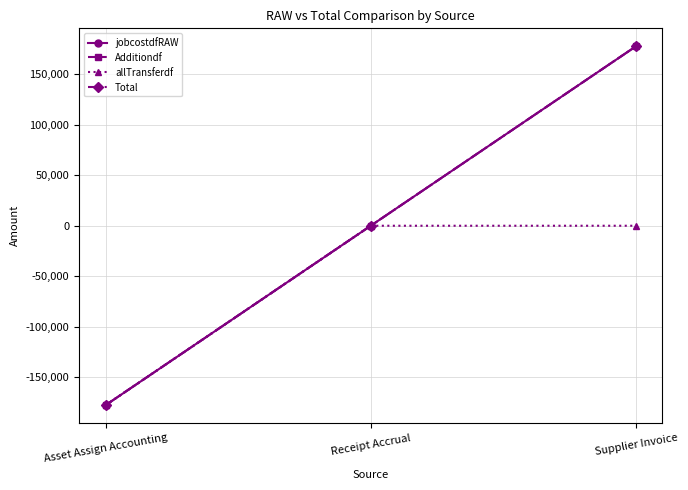

What is the total value across all series at Supplier Invoice?

532291.8